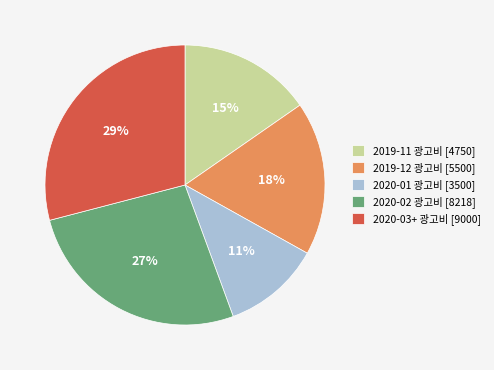

Count the number of slices in the pie.

5